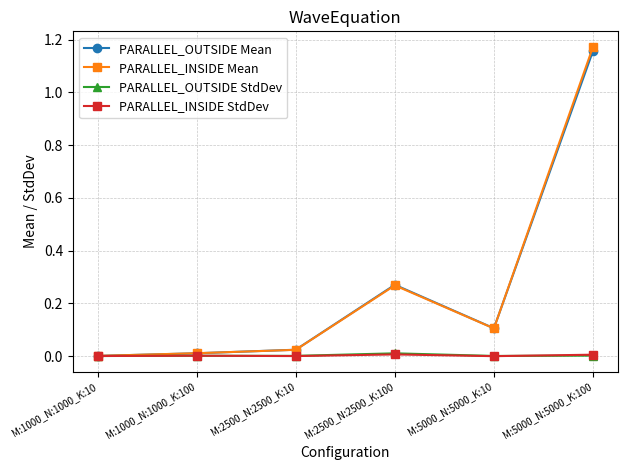

At which category is the sum across all series the highest?

M:5000_N:5000_K:100